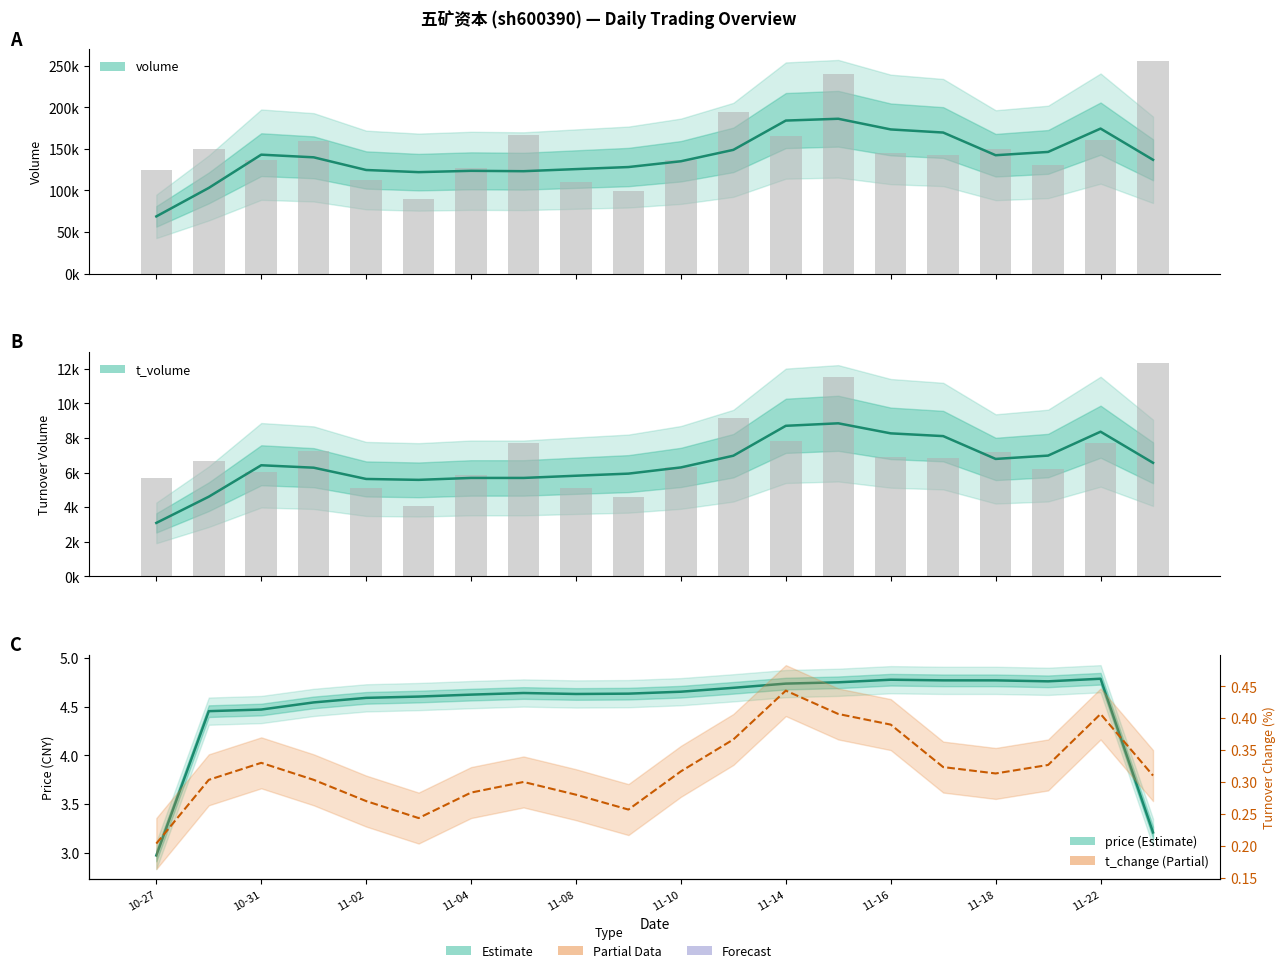

Between 2022-11-11 and 2022-11-07, which is larger?

2022-11-11